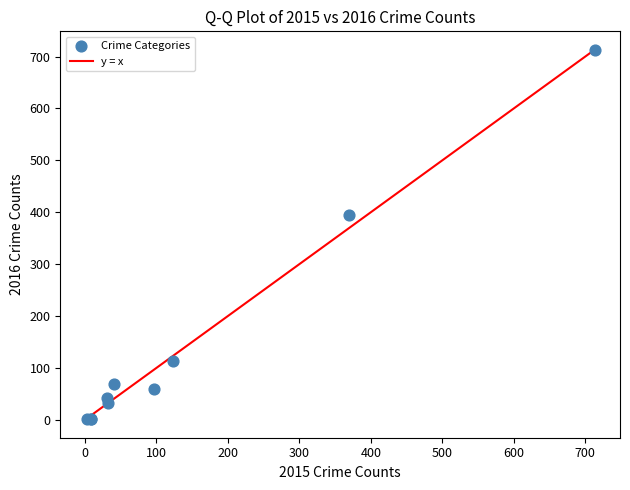

What Y value in the scatter plot is closest to 357?

394